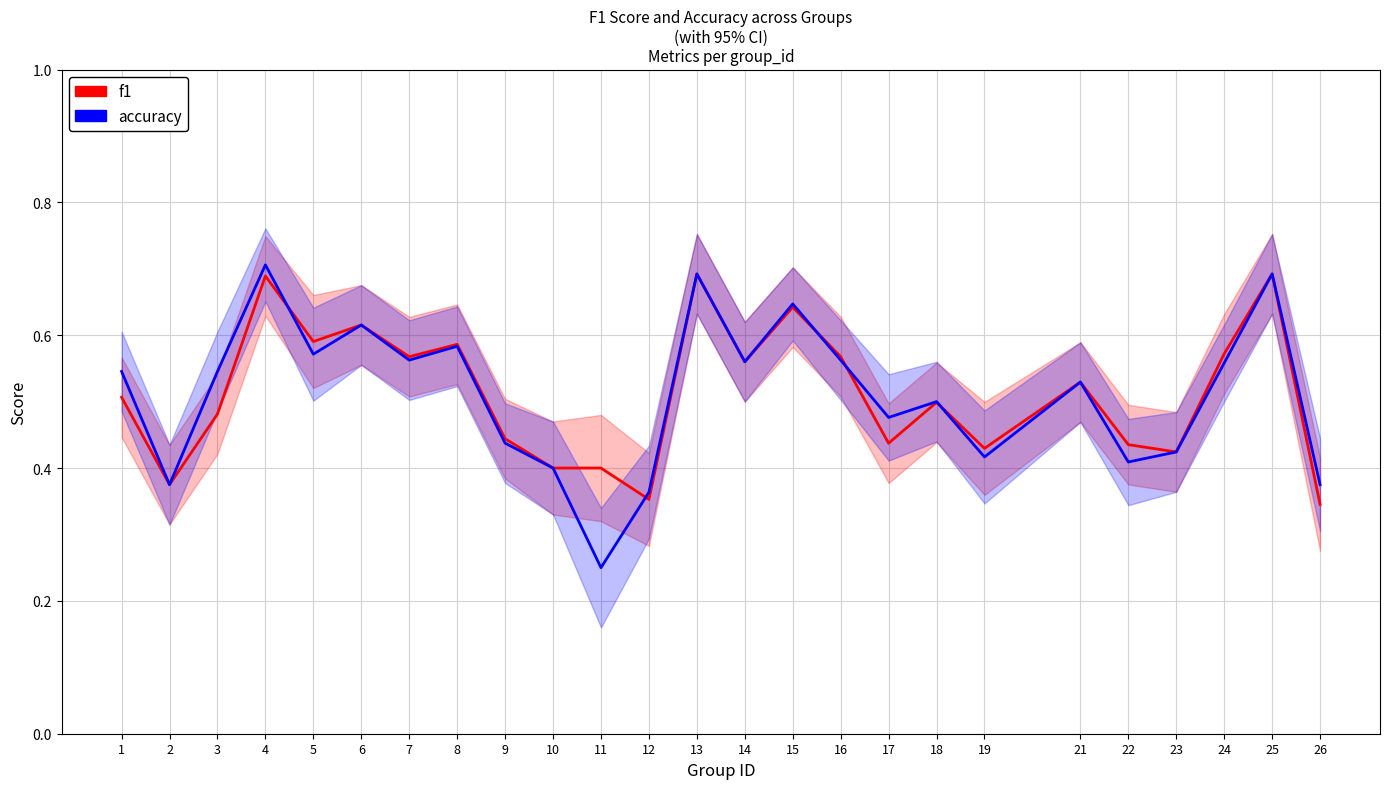

At which category does f1 reach its first local valley?

2